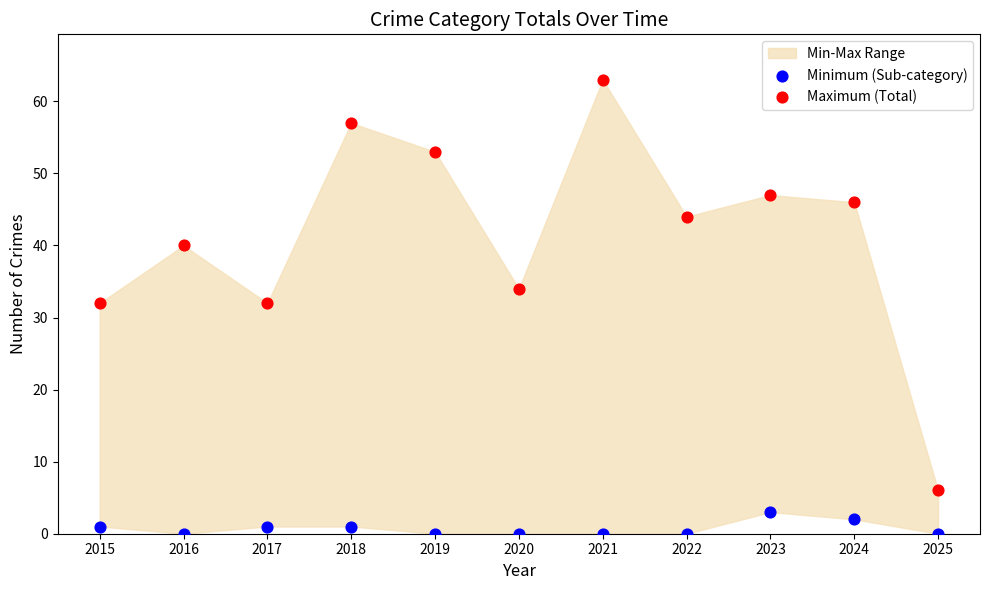

Which series has the largest Y range (max minus min)?

Maximum (Total)